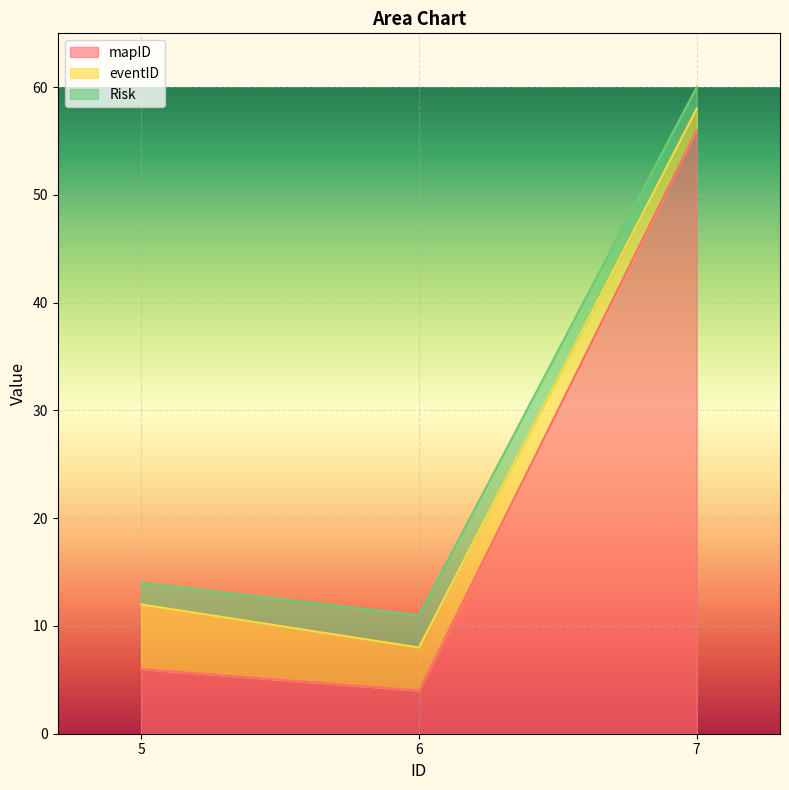

Rank the categories by eventID value from lowest to highest.

7, 6, 5